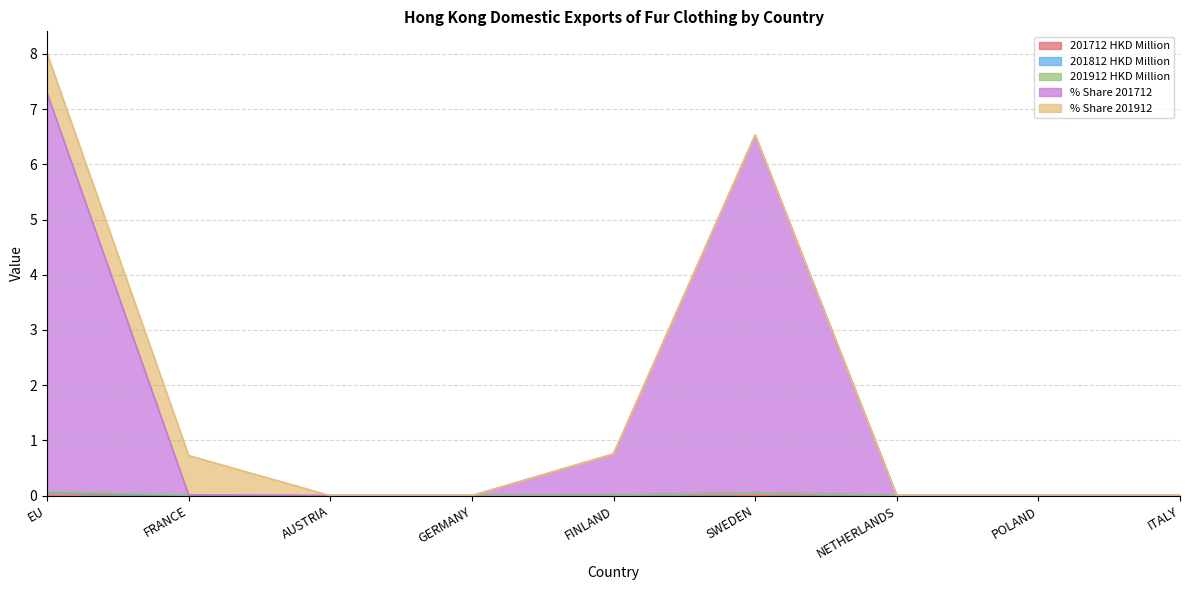

Does the chart display data point markers on the line(s)?

No